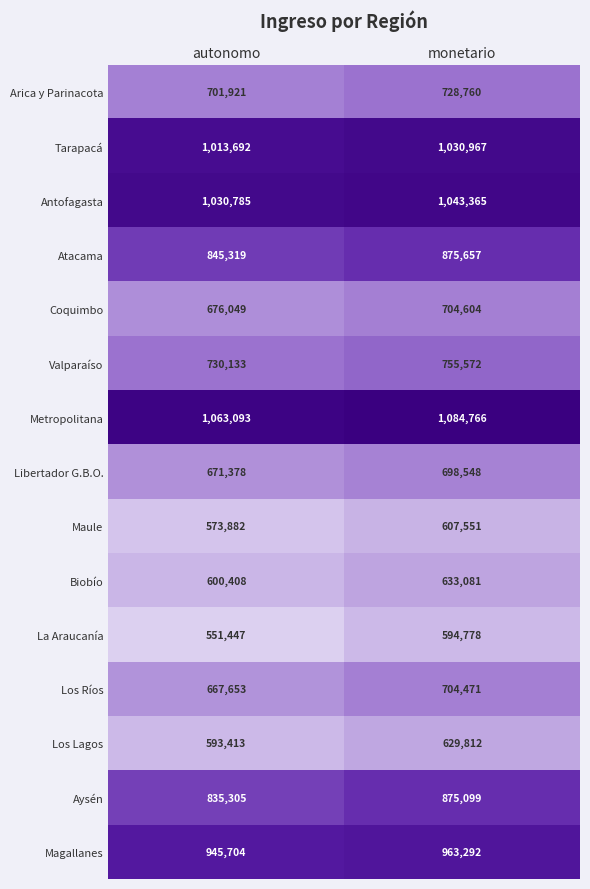

Reading left to right, transcribe all the data shown in this chart.

Arica y Parinacota: 701921	728760
Tarapacá: 1013692	1030967
Antofagasta: 1030785	1043365
Atacama: 845319	875657
Coquimbo: 676049	704604
Valparaíso: 730133	755572
Metropolitana: 1063093	1084766
Libertador G.B.O.: 671378	698548
Maule: 573882	607551
Biobío: 600408	633081
La Araucanía: 551447	594778
Los Ríos: 667653	704471
Los Lagos: 593413	629812
Aysén: 835305	875099
Magallanes: 945704	963292